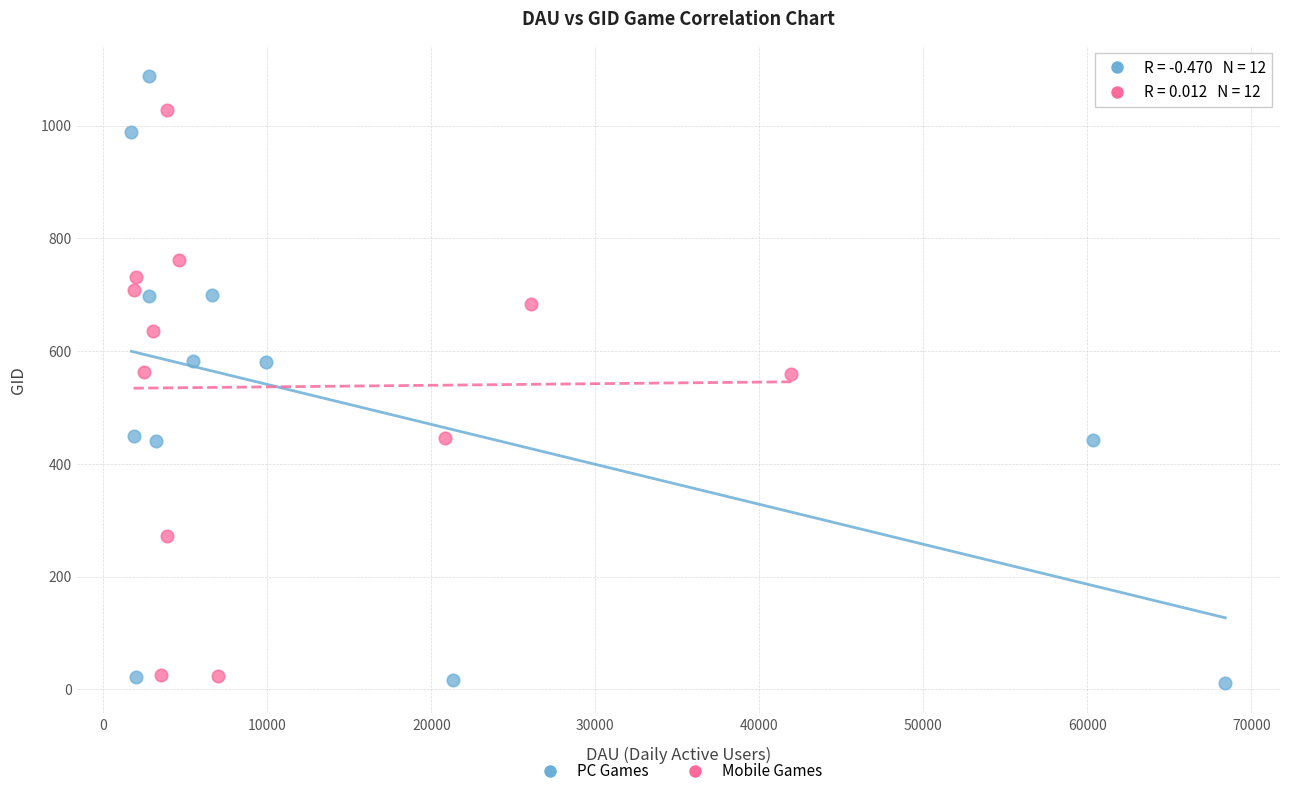

What are all the series names shown in the legend?

PC Games, Mobile Games